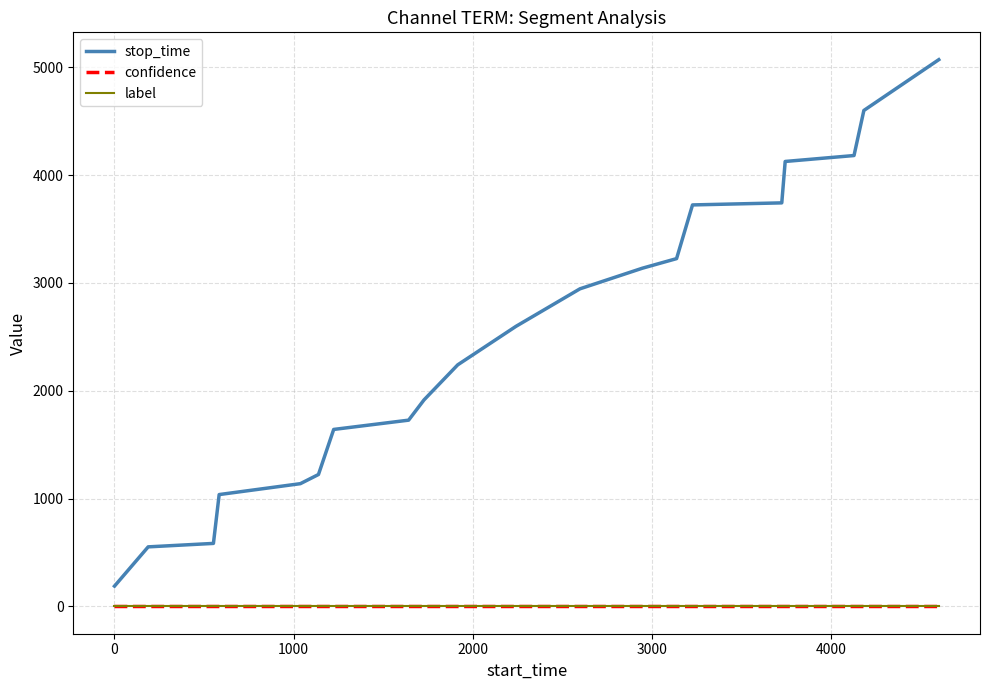

What is the difference between the second highest and second lowest values in the stop_time series?

4047.0